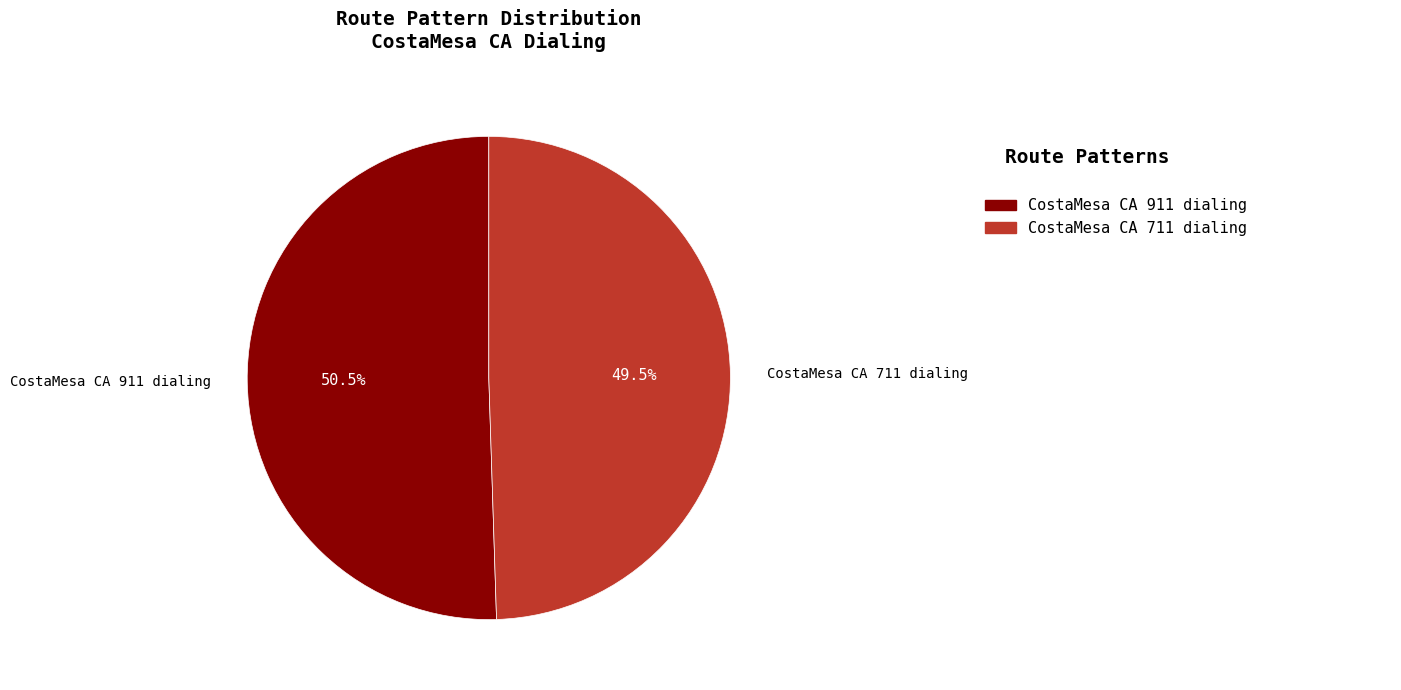

What percentage is NOT represented by CostaMesa CA 711 dialing?

50.5%